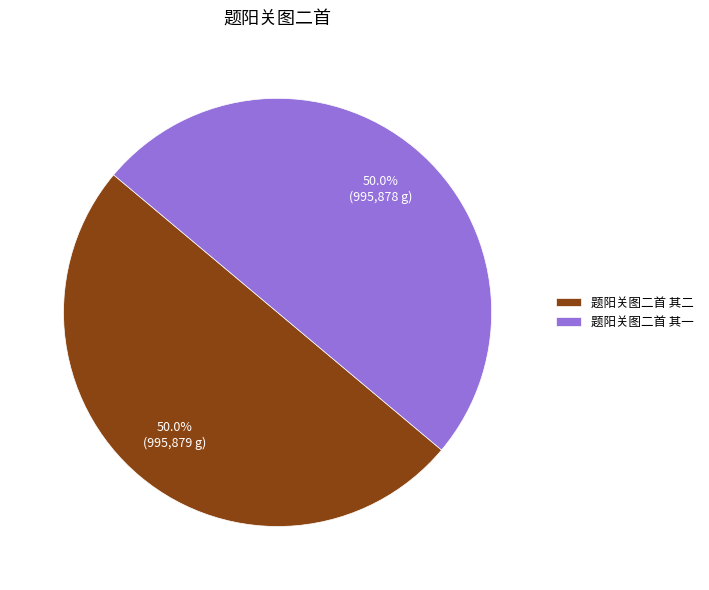

To the nearest percent, what is the average slice percentage?

50%